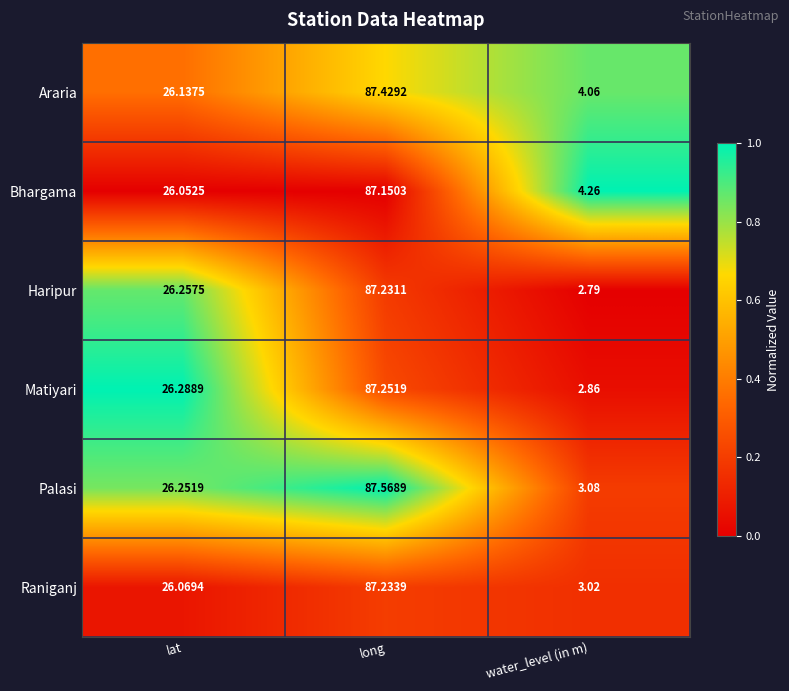

At which label is Araria closest to 45?

lat